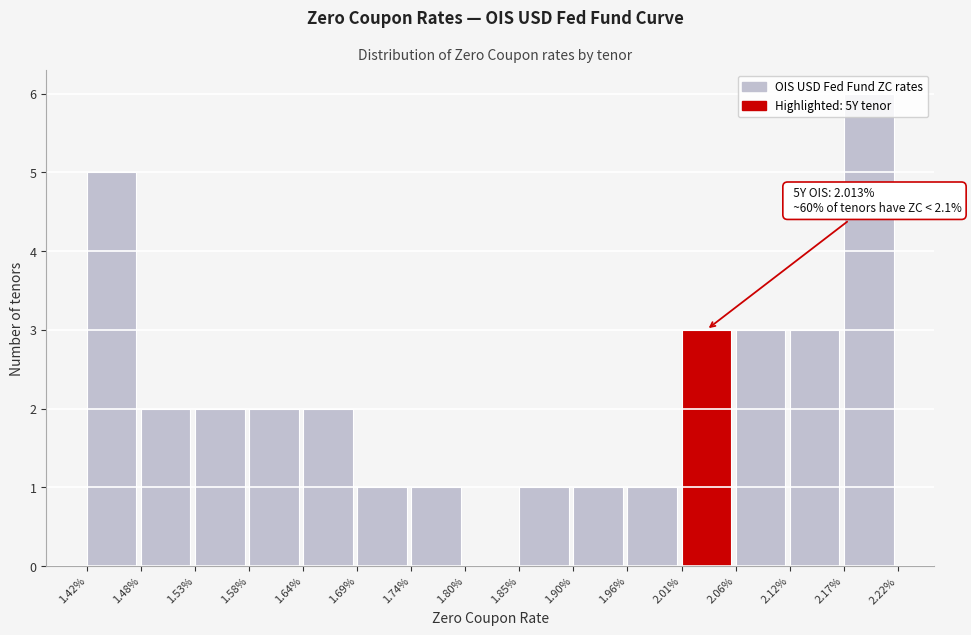

Over which range of the x-axis is the bar tallest?

2.17% to 2.22%